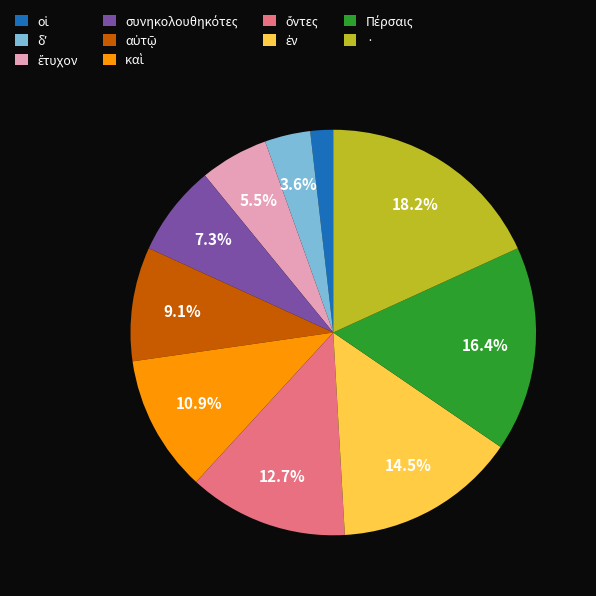

Count the number of slices in the pie.

10